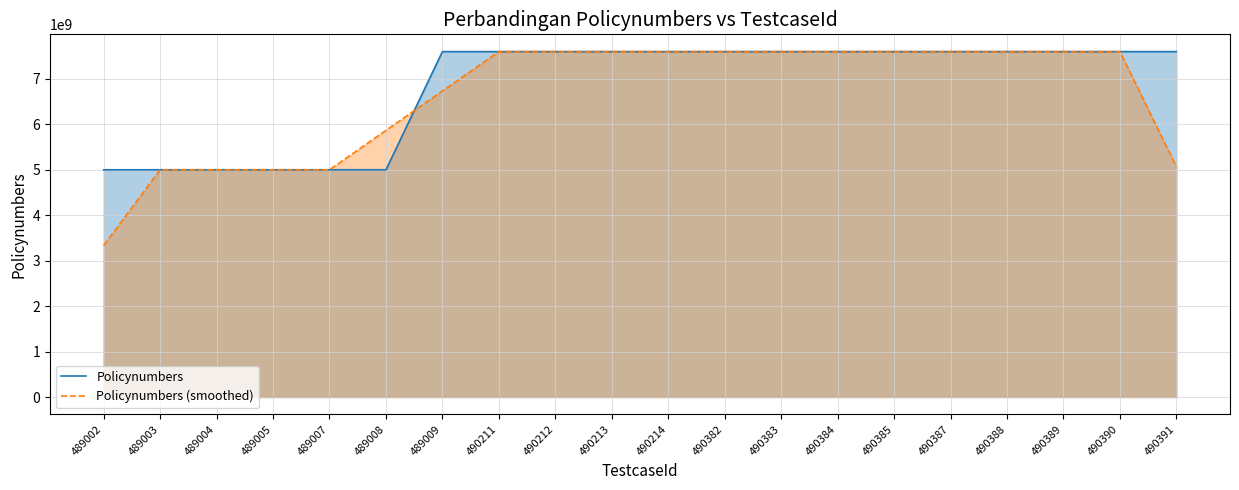

How many times do Policynumbers and Policynumbers (smoothed) cross each other?

14